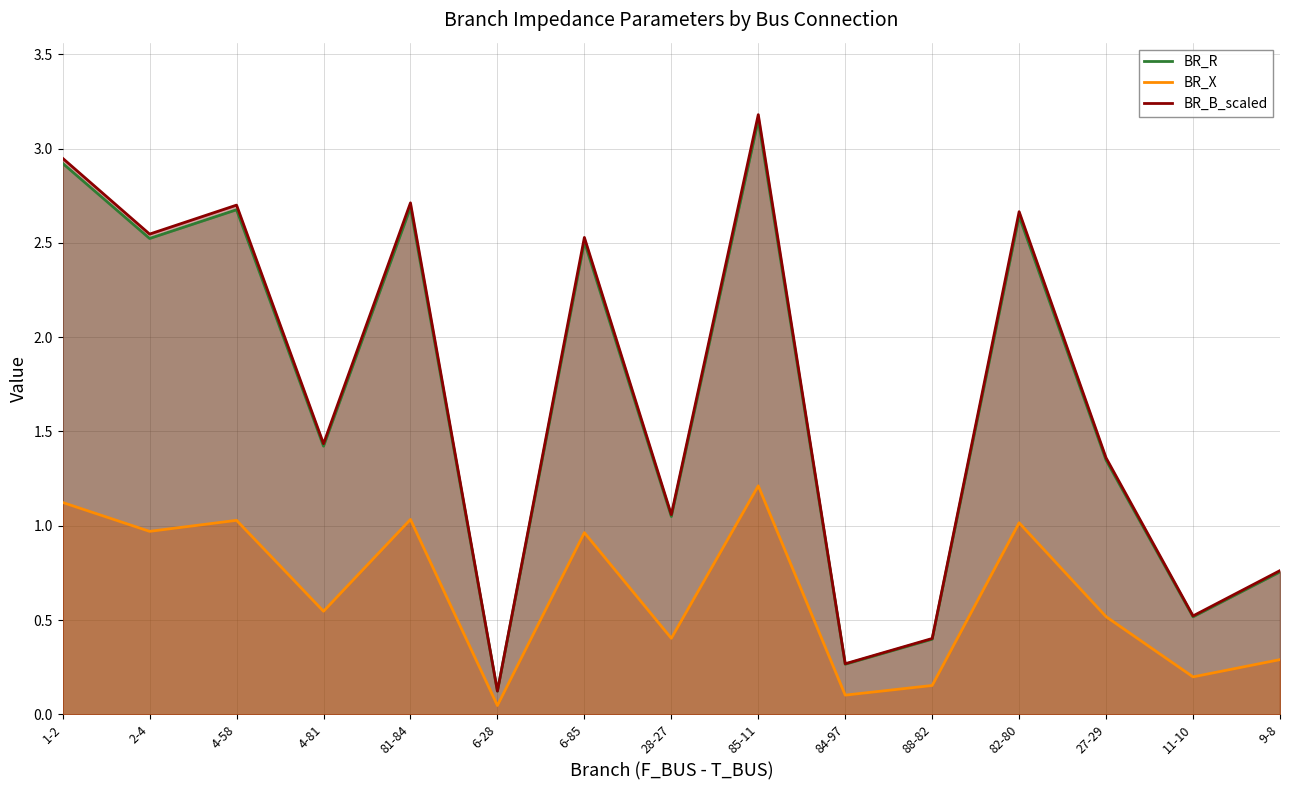

True or false: BR_B_scaled and BR_X intersect in this chart.

False